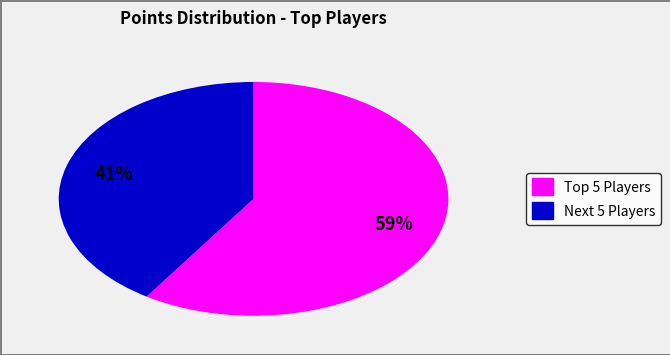

Count the number of slices in the pie.

2